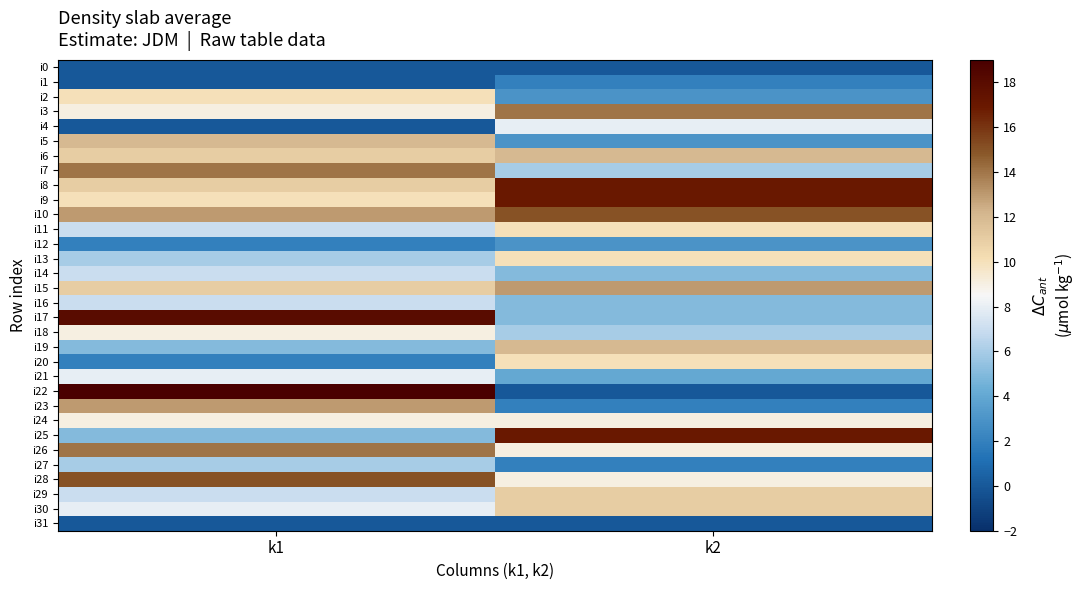

What is the difference between the highest and lowest values at k2?

17